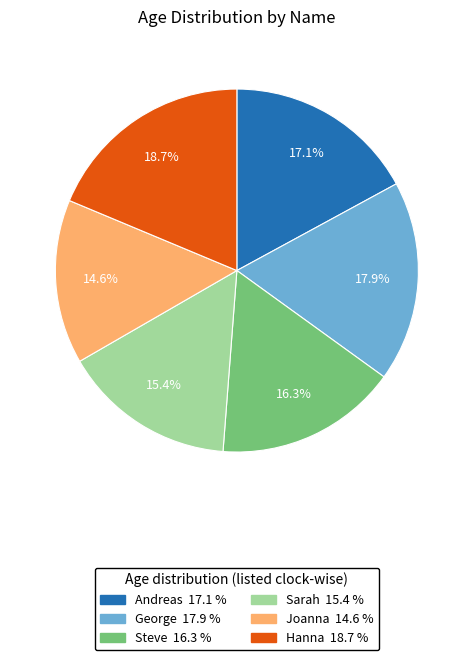

Which category has the smallest portion of the pie?

Joanna